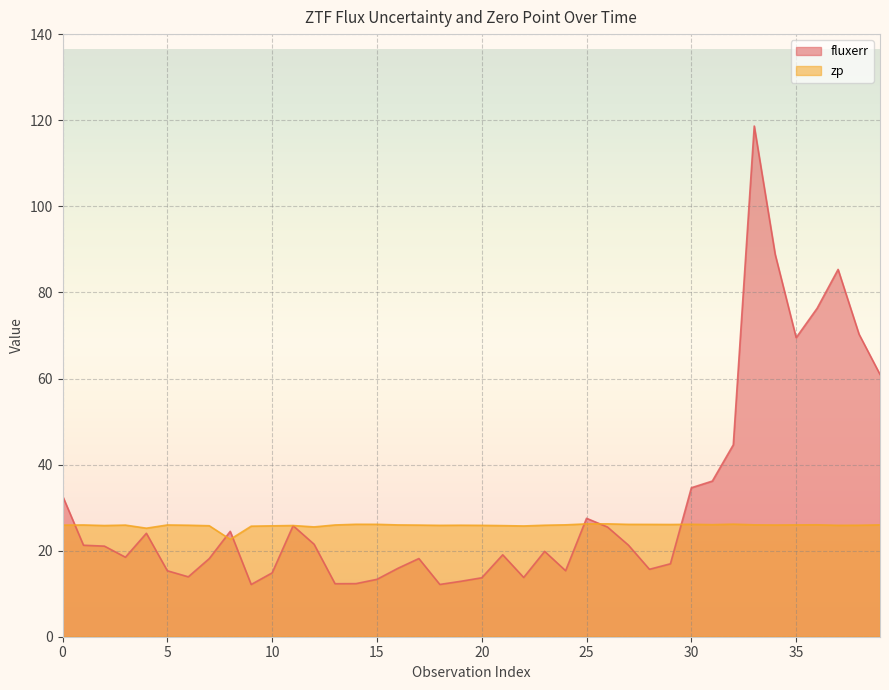

Between which two adjacent categories do zp and fluxerr first intersect?

0 and 1